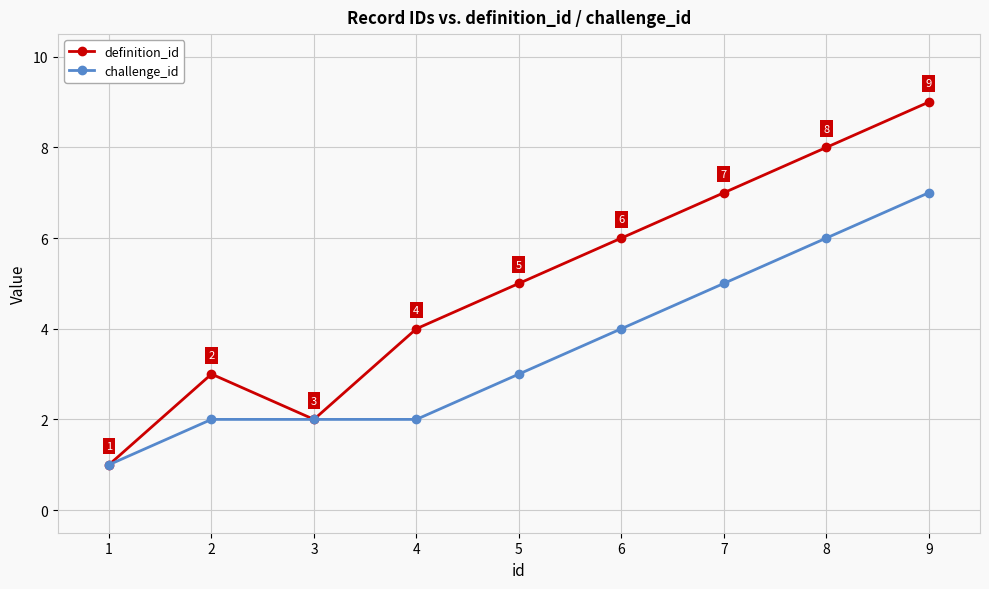

How many definition_id values are between 3 and 7?

5